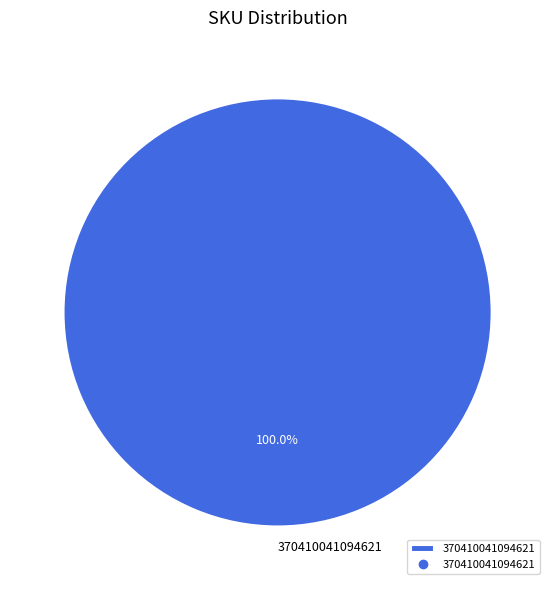

To the nearest percent, what portion does 370410041094621 represent?

100%